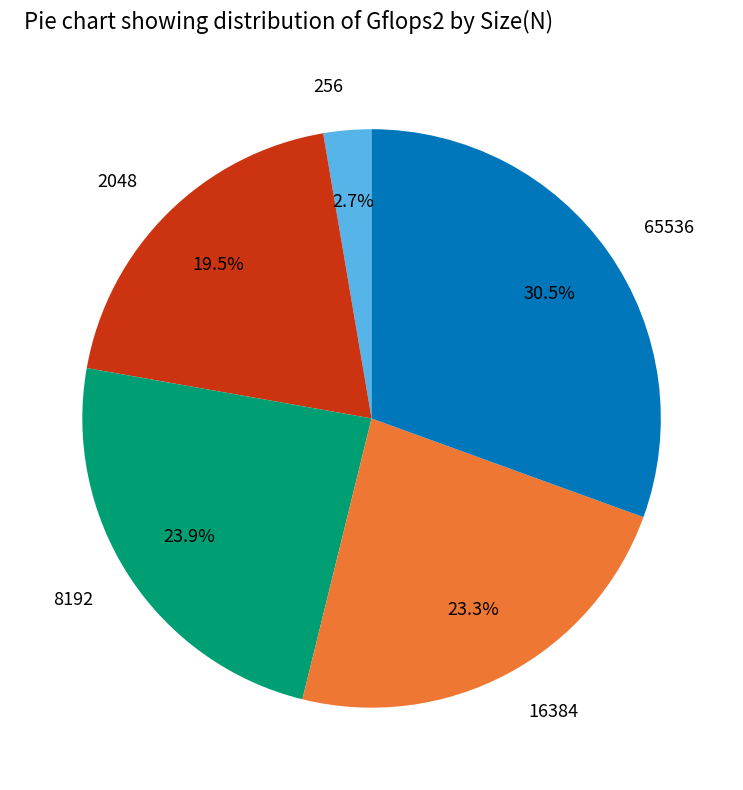

How many segments does this pie chart have?

5